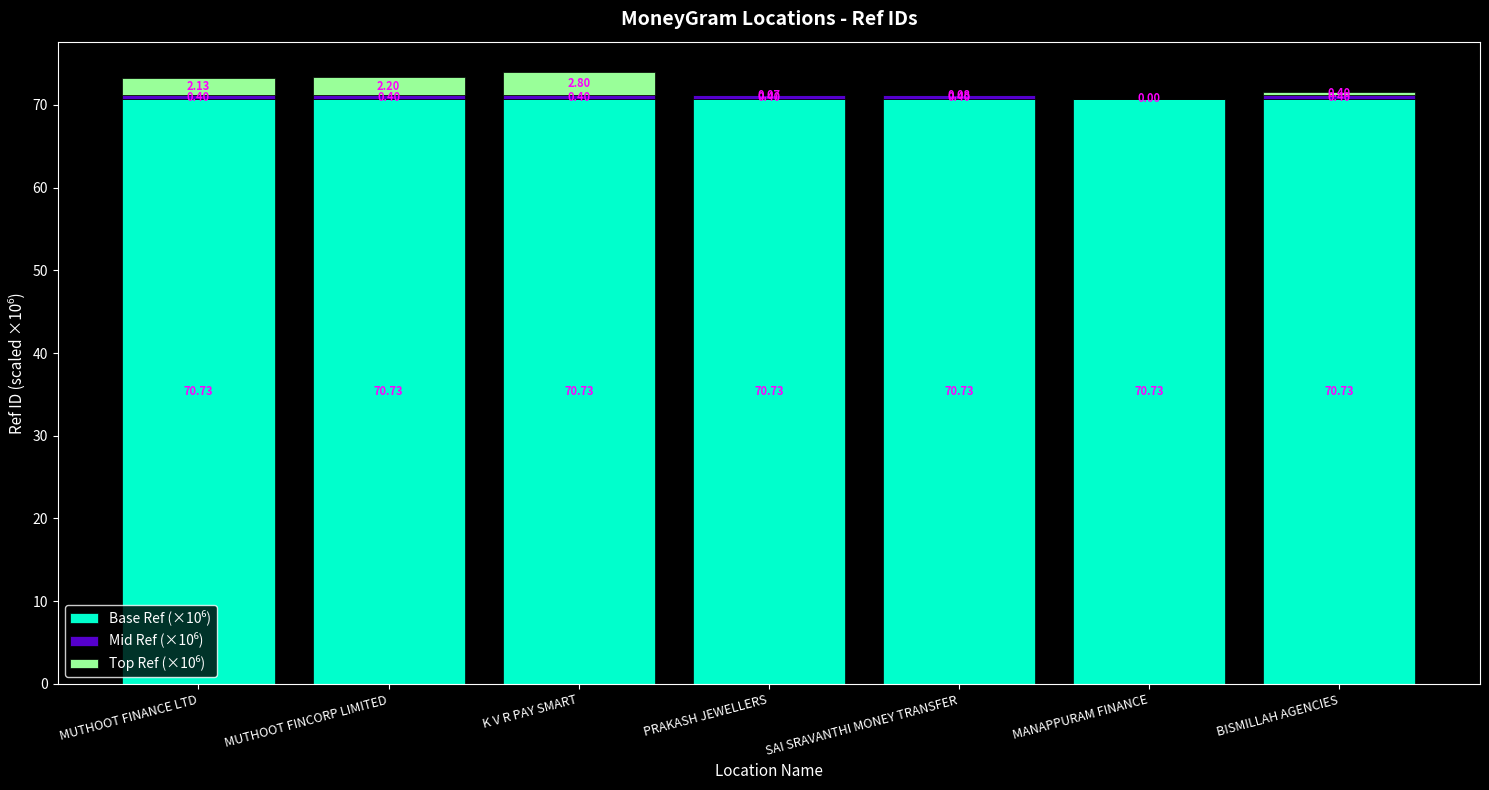

At which category is the sum across all series the highest?

K V R PAY SMART